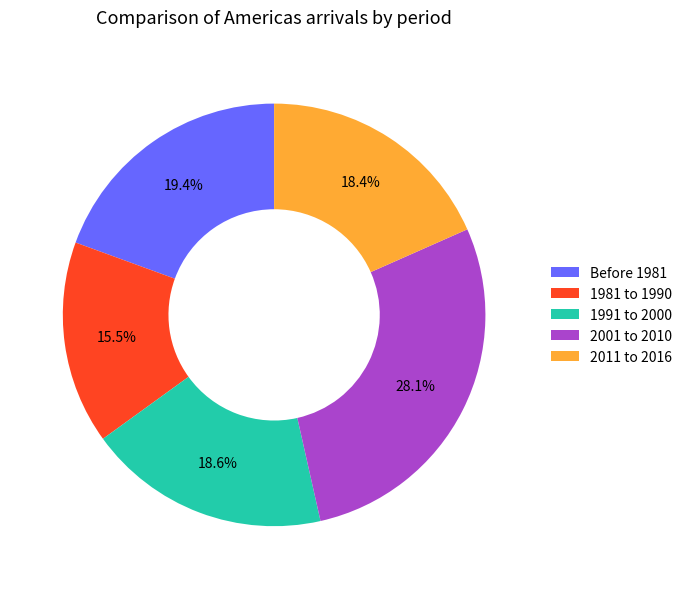

Between Before 1981 and 1991 to 2000, which is larger?

Before 1981